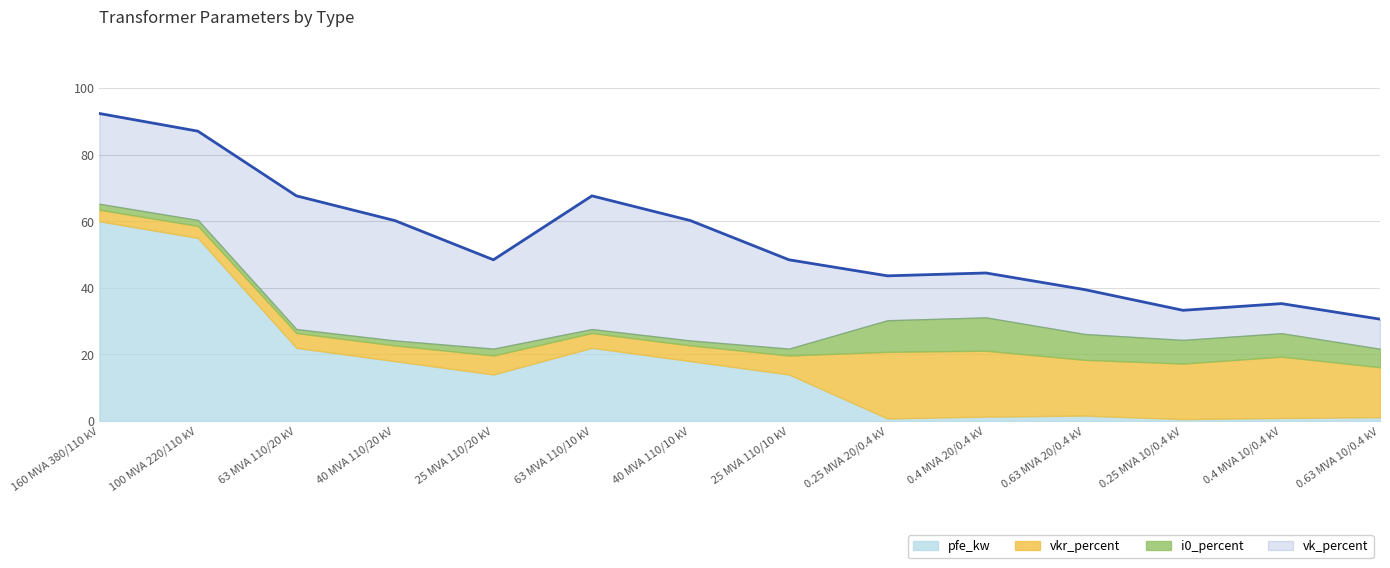

What are all the series names shown in the legend?

pfe_kw, vkr_percent, i0_percent, vk_percent